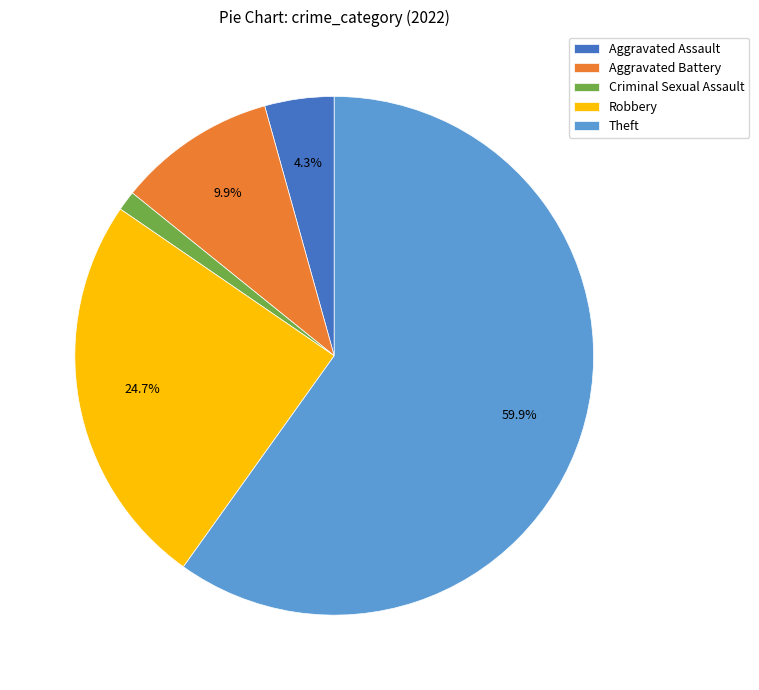

Rank the categories by value from highest to lowest.

Theft, Robbery, Aggravated Battery, Aggravated Assault, Criminal Sexual Assault